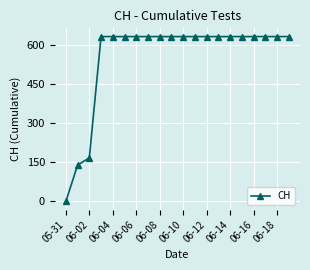

What is the value of the 11th point from the left?

631